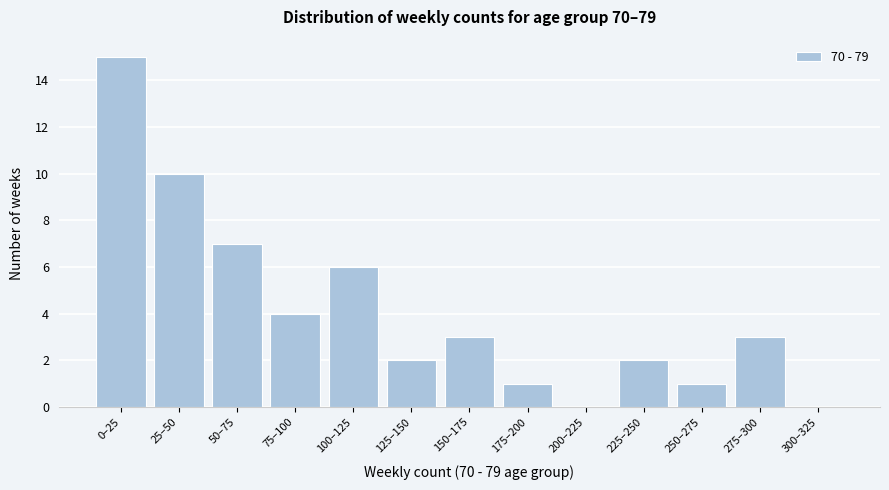

Reading left to right, transcribe all the data shown in this chart.

0–25=15	25–50=10	50–75=7	75–100=4	100–125=6	125–150=2	150–175=3	175–200=1	200–225=0	225–250=2	250–275=1	275–300=3	300–325=0